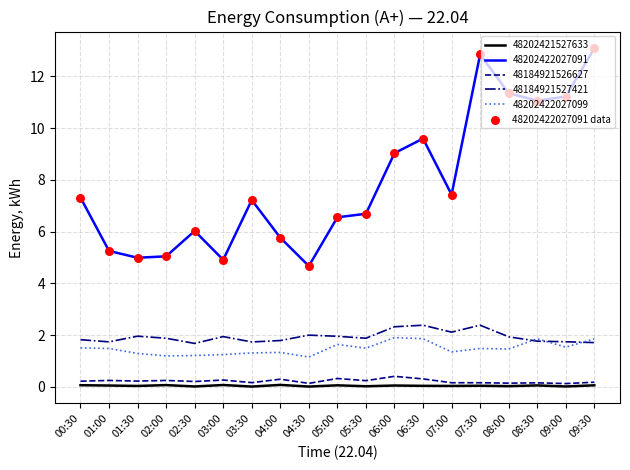

Which series has the largest range (max minus min)?

48202422027091